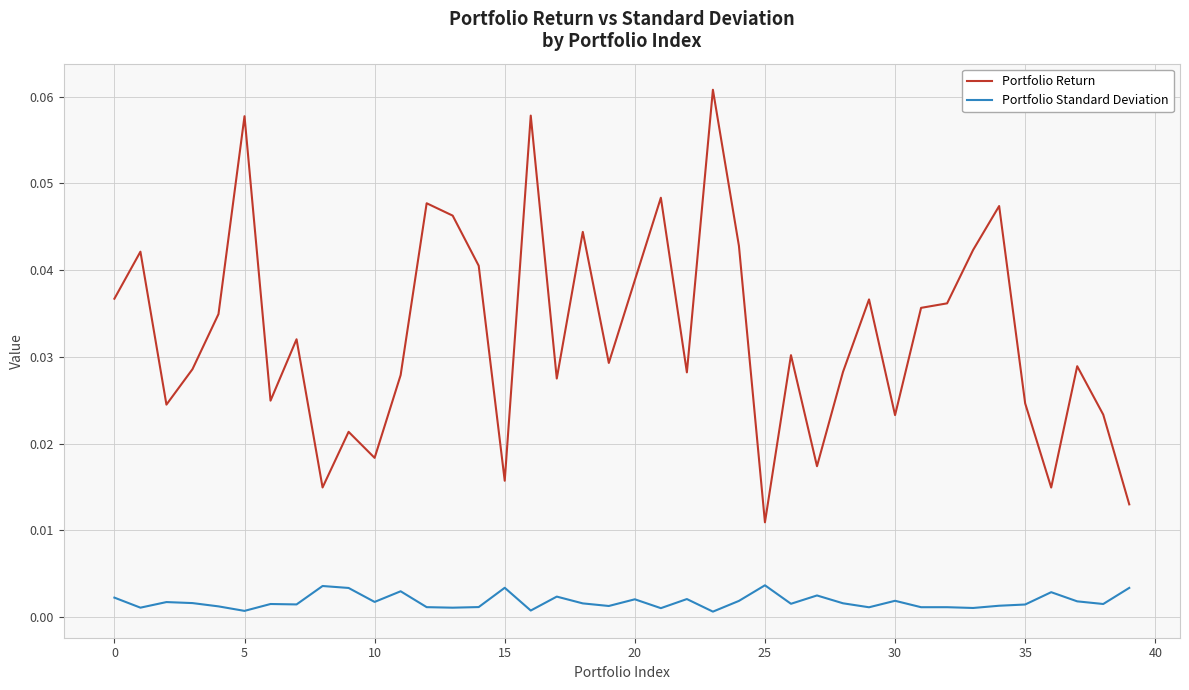

Which series has the largest total across all categories?

Portfolio Return